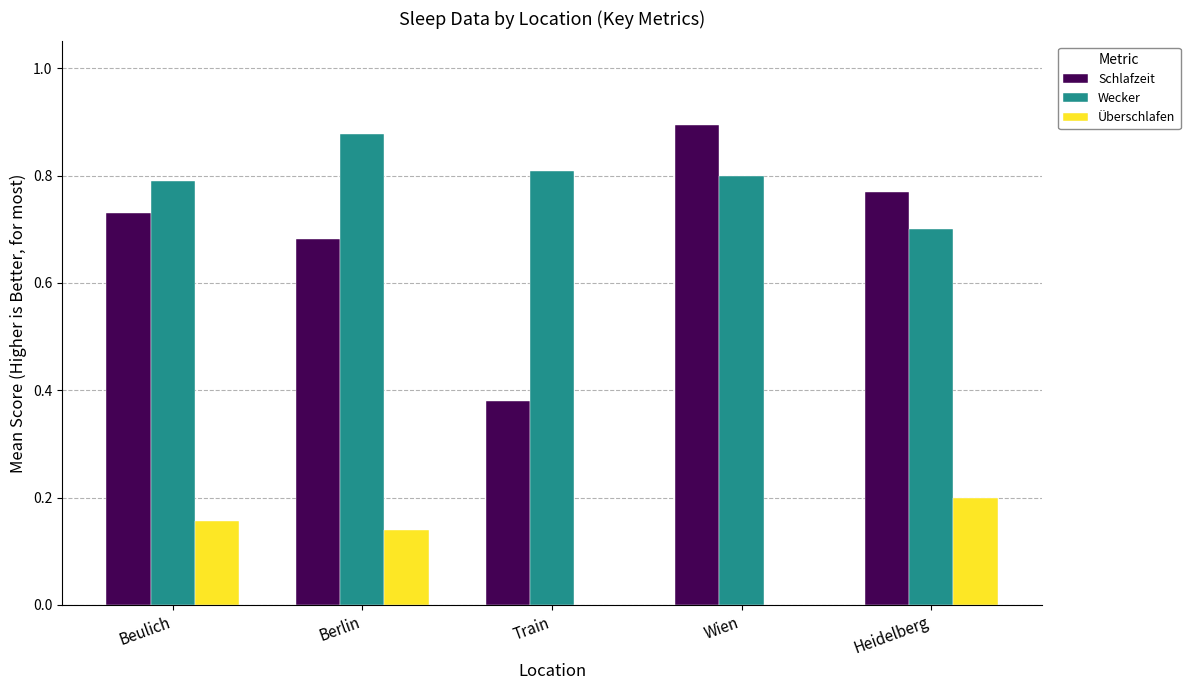

What is the value of the Überschlafen bar at the 2nd from the left?

0.1